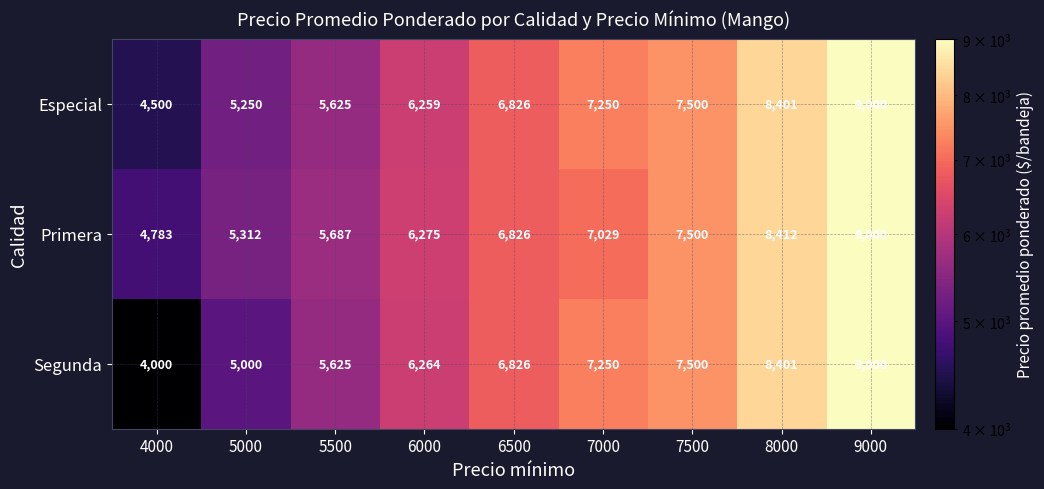

The value of Segunda at 4000 is 4000. True or false?

True